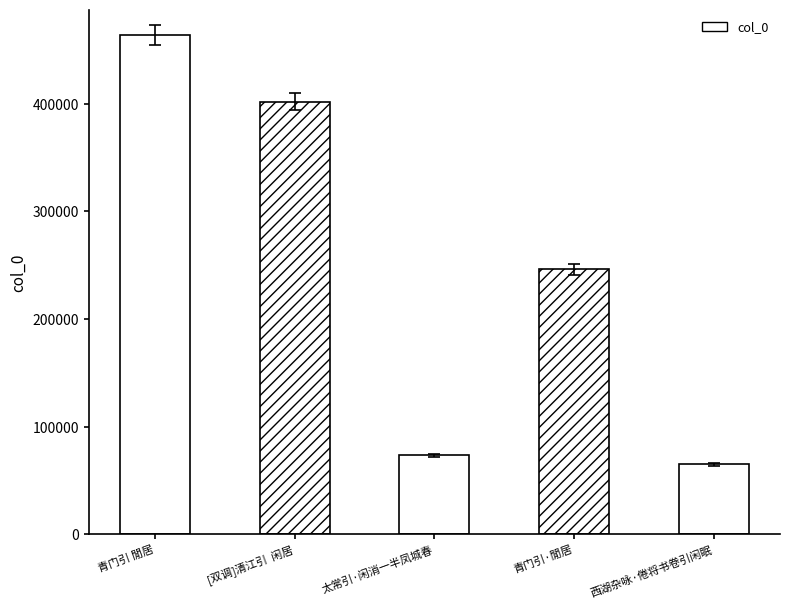

Reading right to left, list all the values displayed in this chart.

西湖杂咏·倦将书卷引闲眠=64994	青门引·閒居=246188	太常引·闲消一半凤城春=73464	[双调]清江引  闲居=401754	青门引 閒居=464153